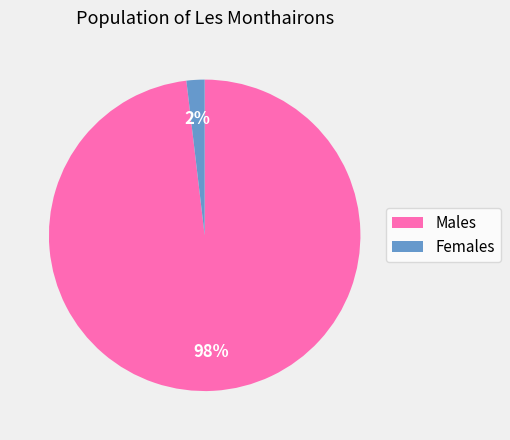

To the nearest percent, what percentage of the pie is Females?

2%